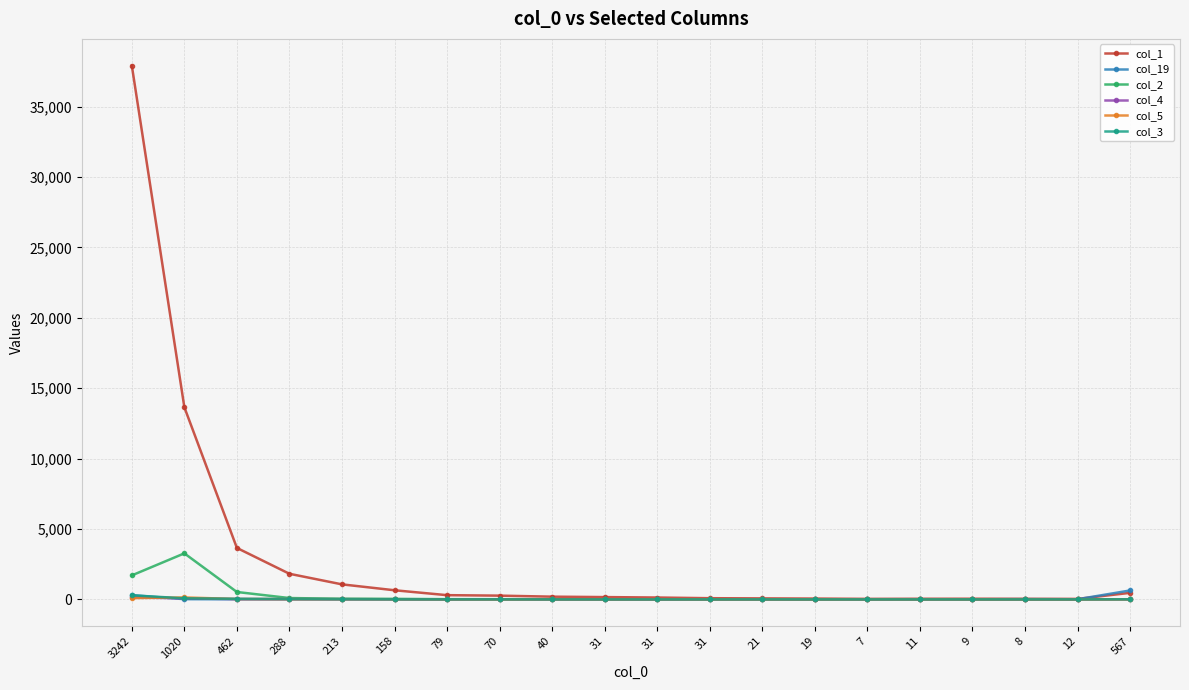

What are all the series names shown in the legend?

col_1, col_19, col_2, col_4, col_5, col_3